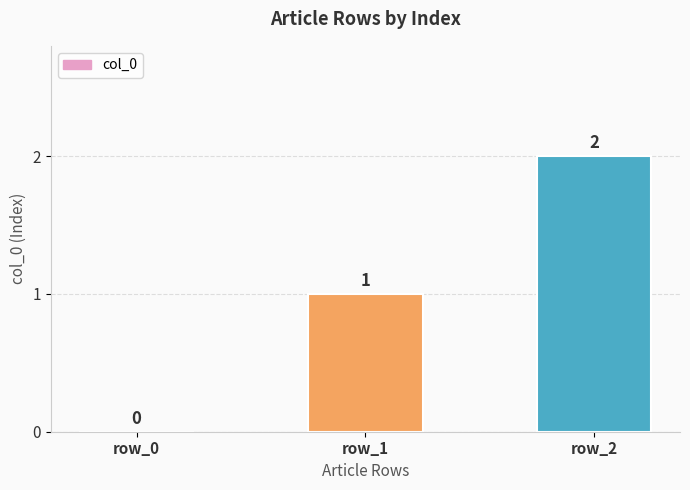

What is the ratio of the value at row_2 to the value at row_1?

2.0